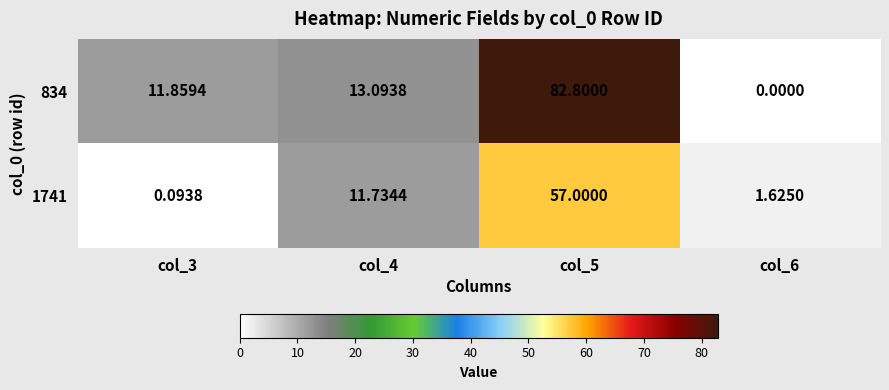

Is the value of 834 at col_3 greater than the value of 1741 at col_5?

No